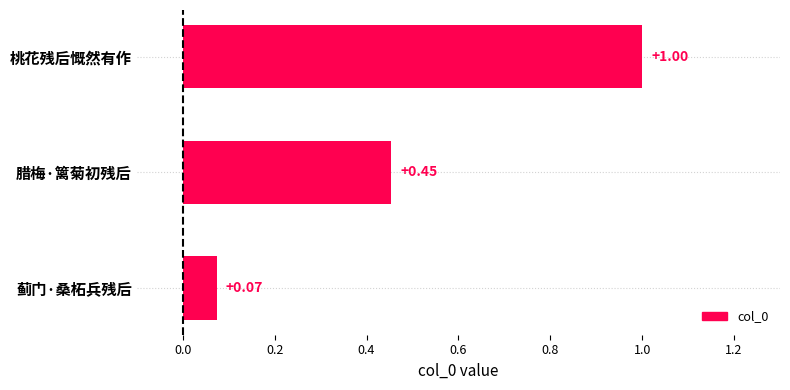

Rank the categories by value from highest to lowest.

桃花残后慨然有作, 腊梅·篱菊初残后, 蓟门·桑柘兵残后